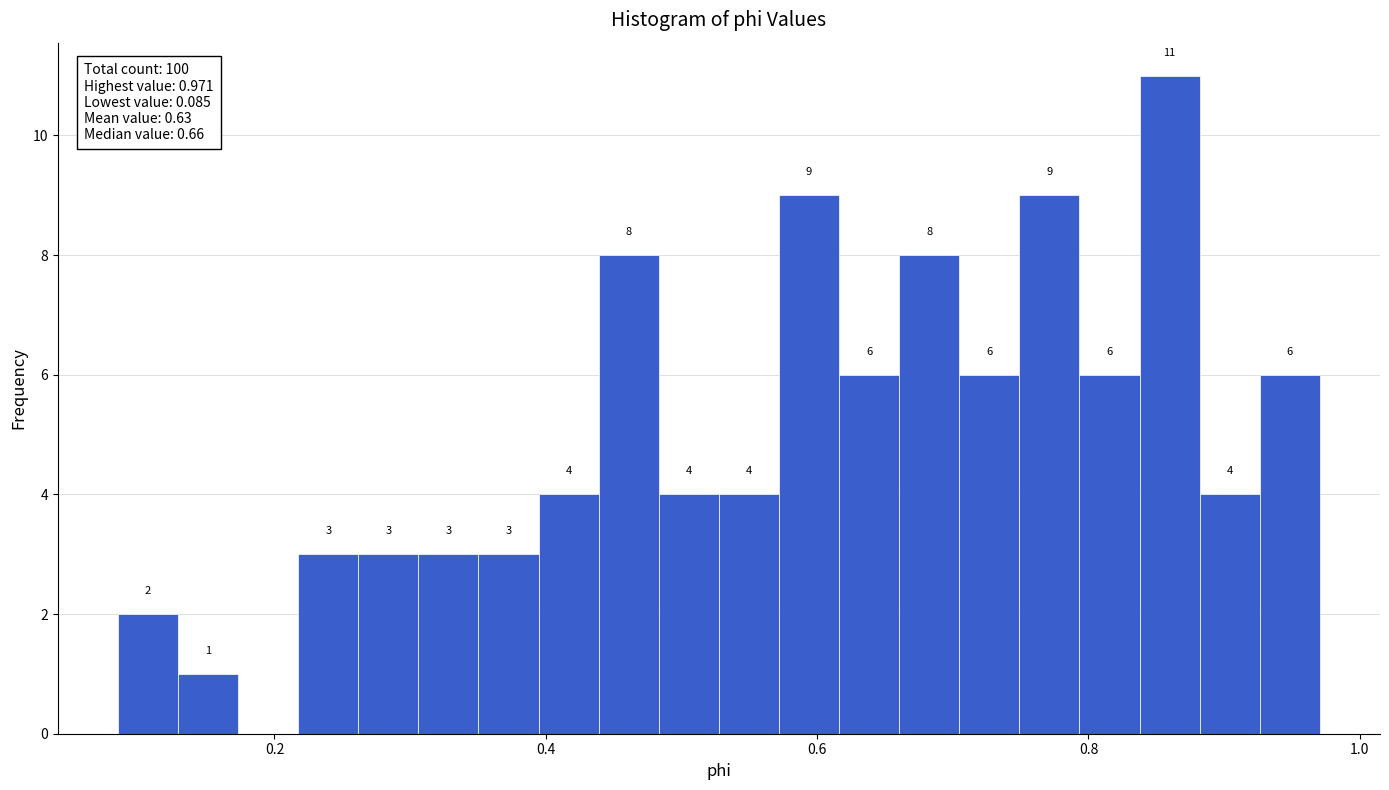

Read against the x-axis, roughly where is the centre of the tallest bar?

0.86